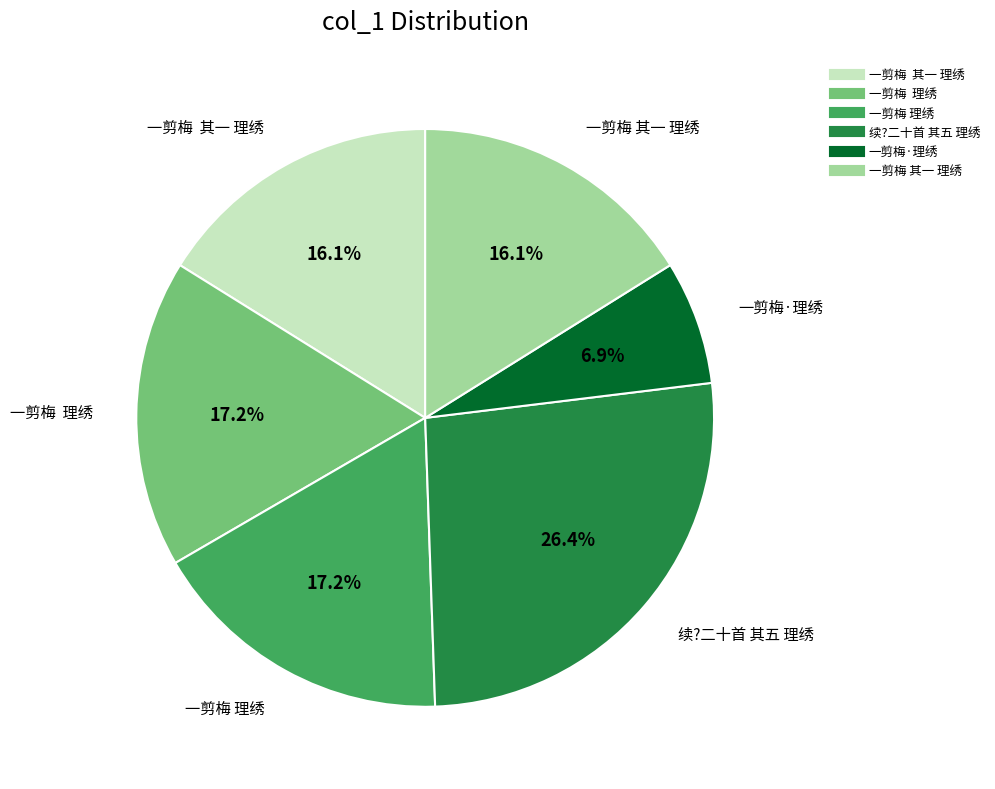

Is there any slice that represents more than half of the pie?

No